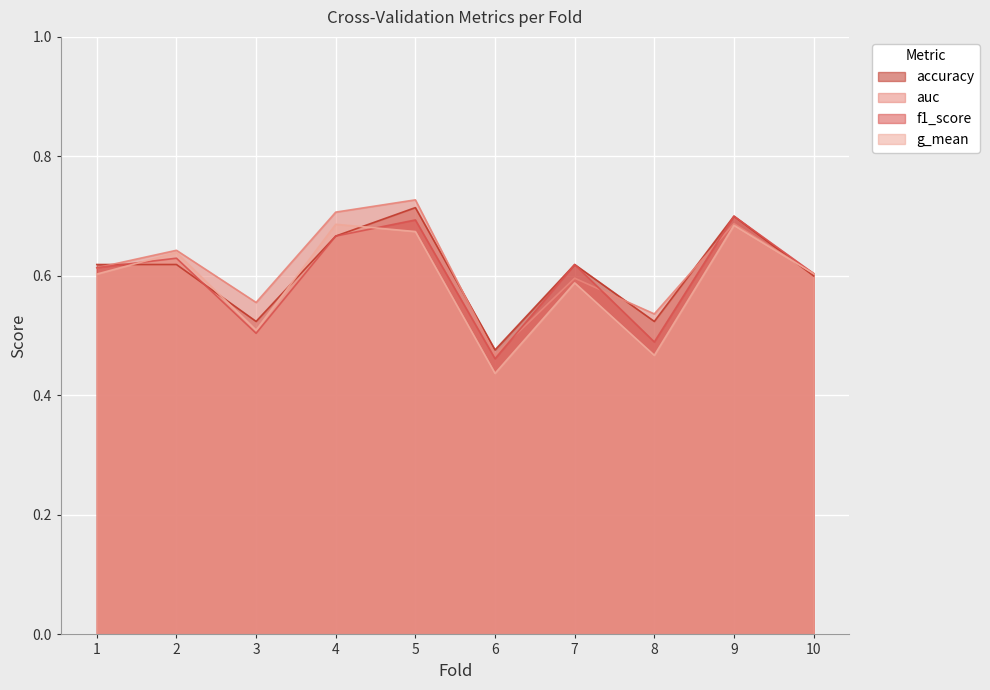

How many interior local valleys does the f1_score series have?

3